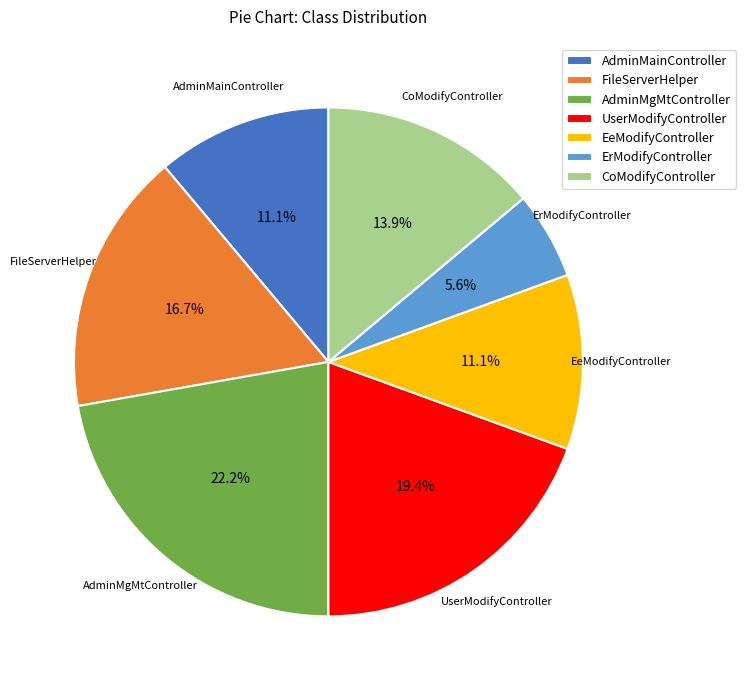

To the nearest percent, what percentage of the pie is FileServerHelper?

17%